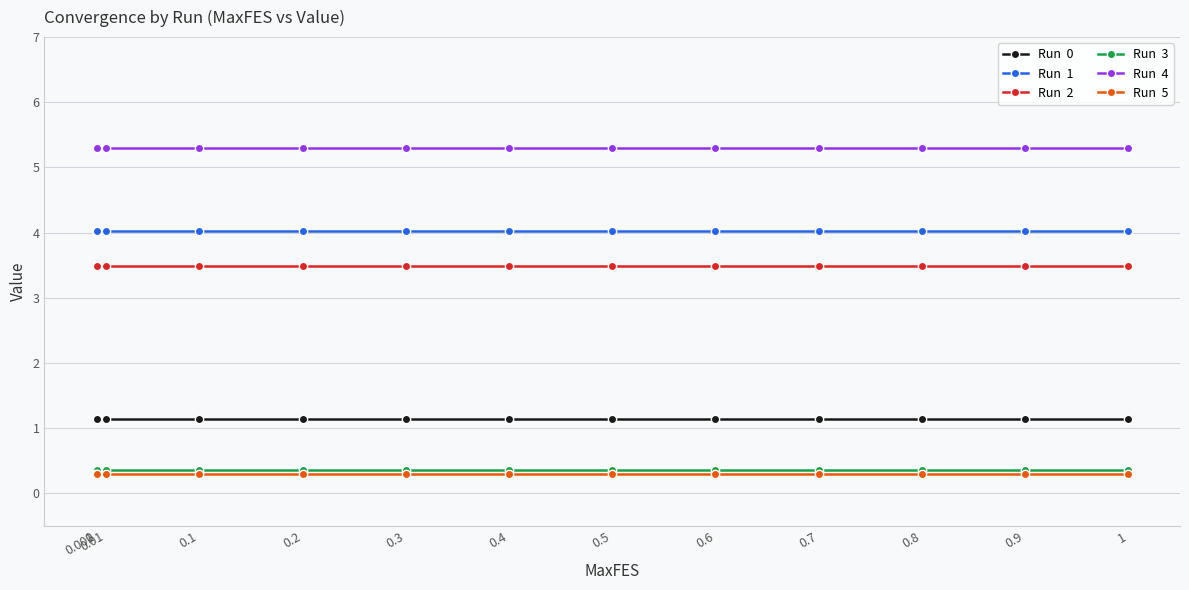

What is the spread (max minus min) of values at 0.5?

5.0